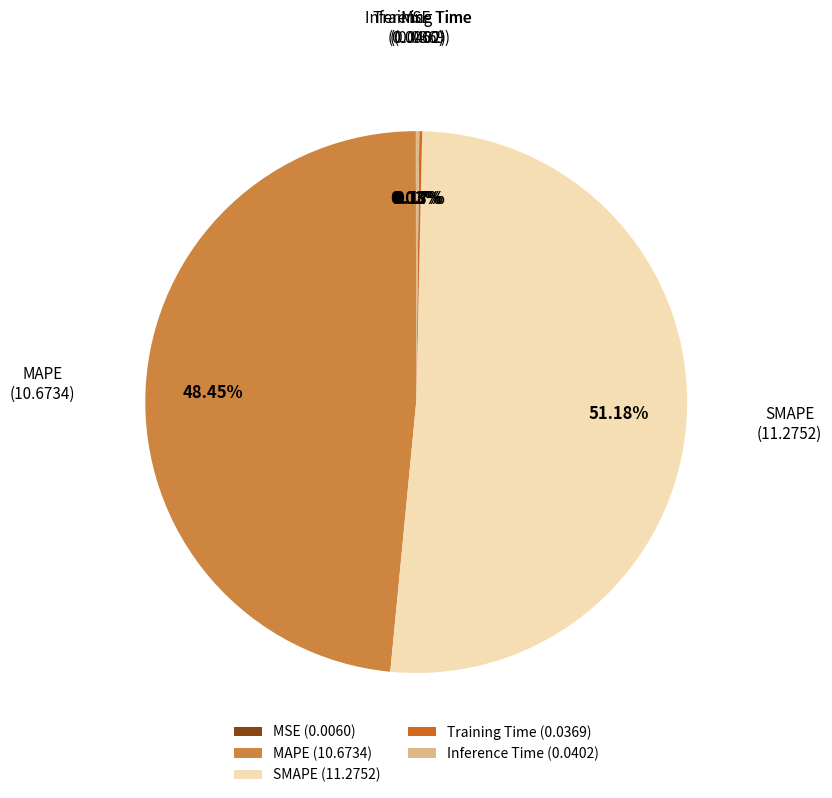

Between SMAPE (11.2752) and MAPE (10.6734), which is larger?

SMAPE (11.2752)